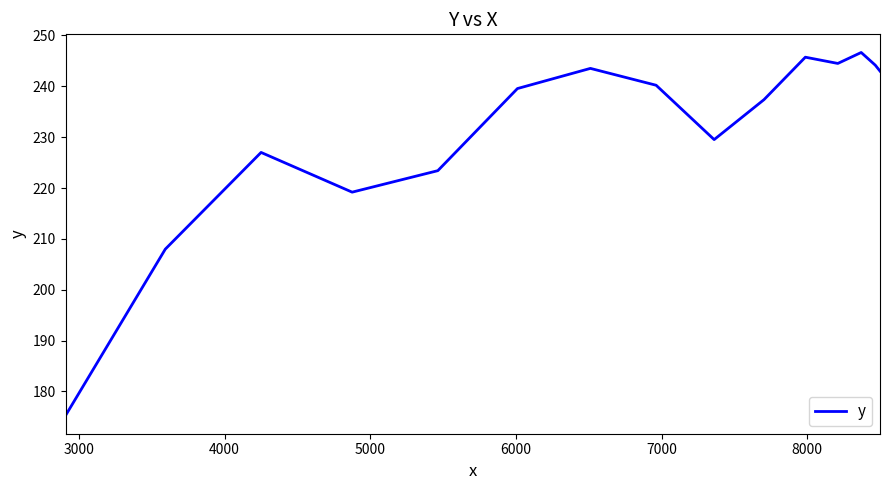

What is the maximum value shown in the chart?

246.7